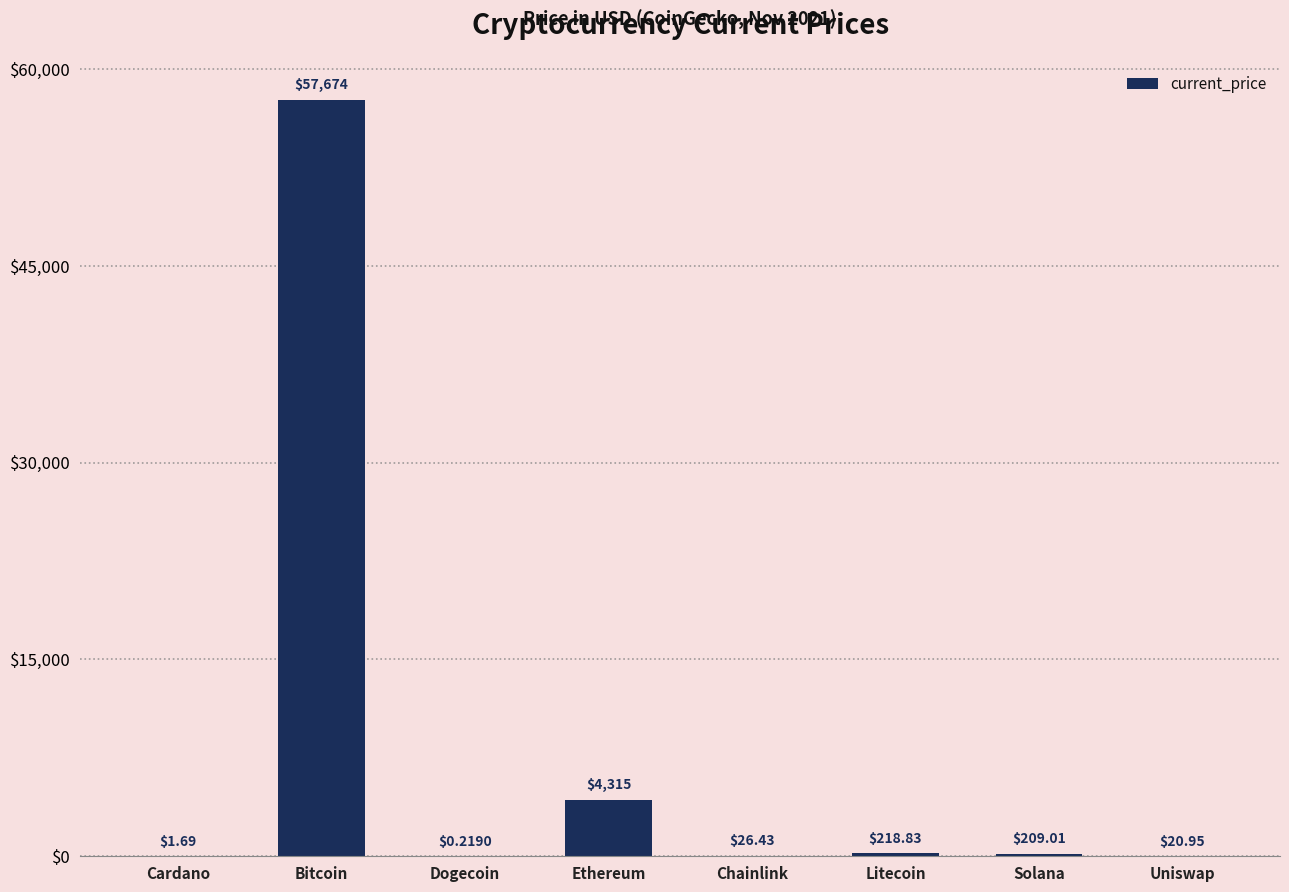

What is the sum of all values?

62466.1